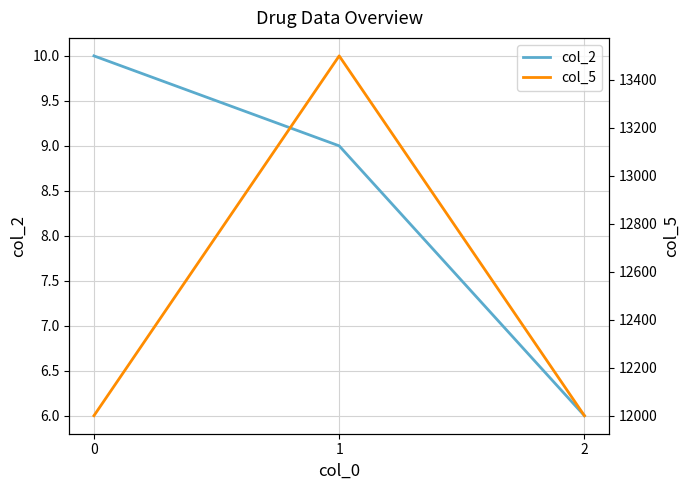

What is the minimum value shown in the chart?

6